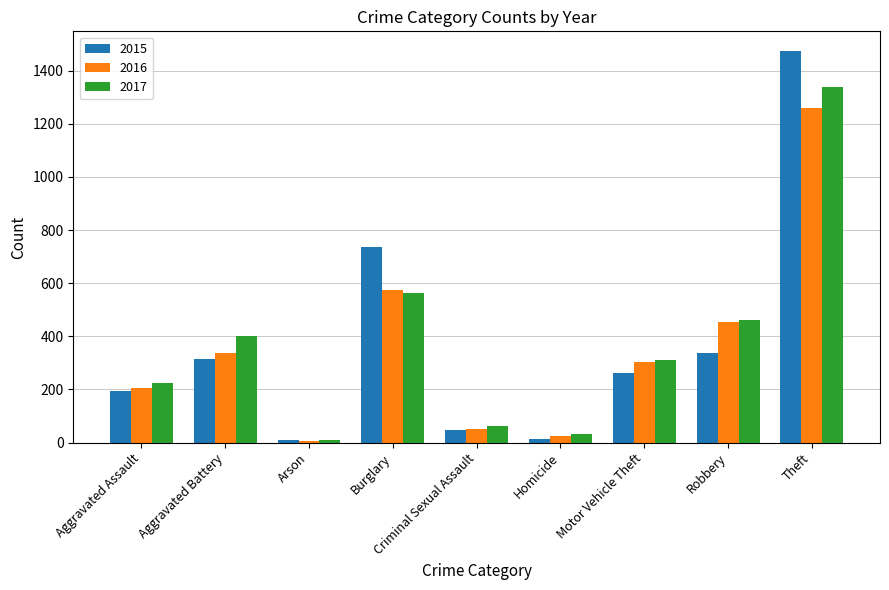

Where is 2016 nearest to the value 633?

Burglary